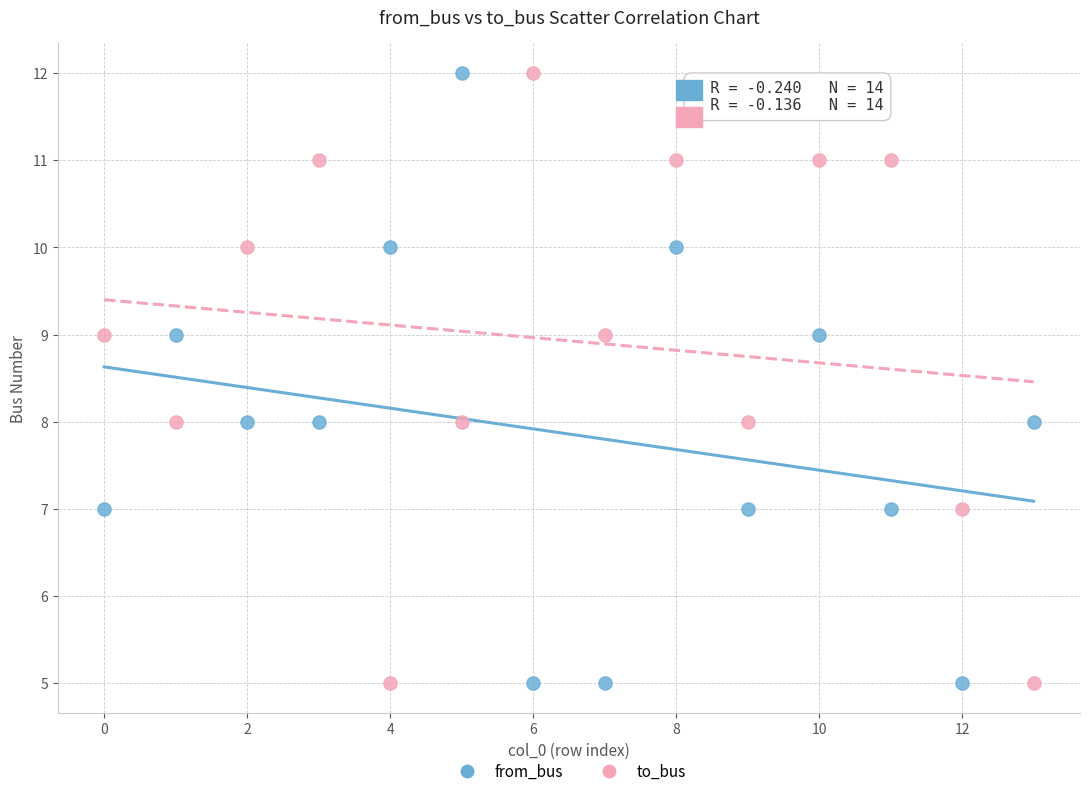

Across all data points, what is the range of Y values (max minus min)?

7